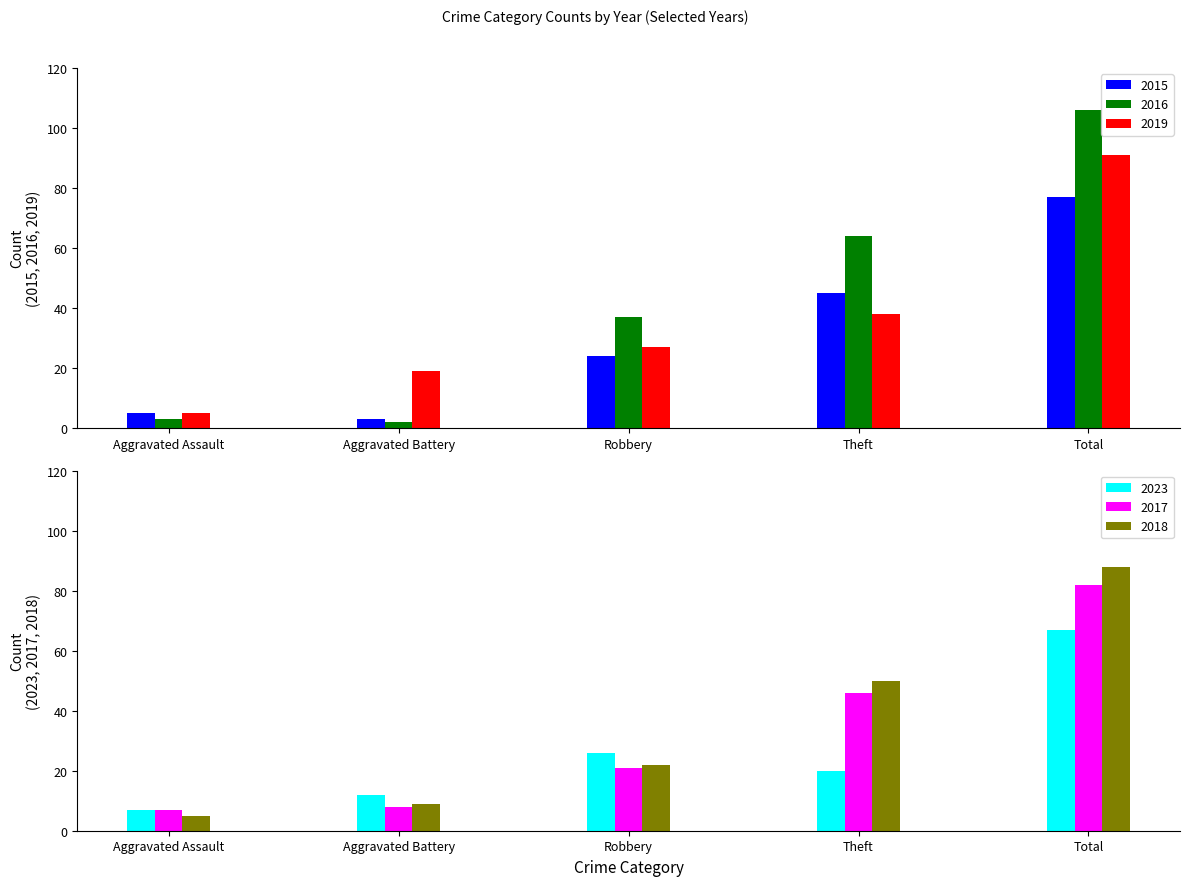

Reading right to left, list all the values displayed in this chart.

2015: 77	45	24	3	5
2016: 106	64	37	2	3
2019: 91	38	27	19	5
2023: 67	20	26	12	7
2017: 82	46	21	8	7
2018: 88	50	22	9	5